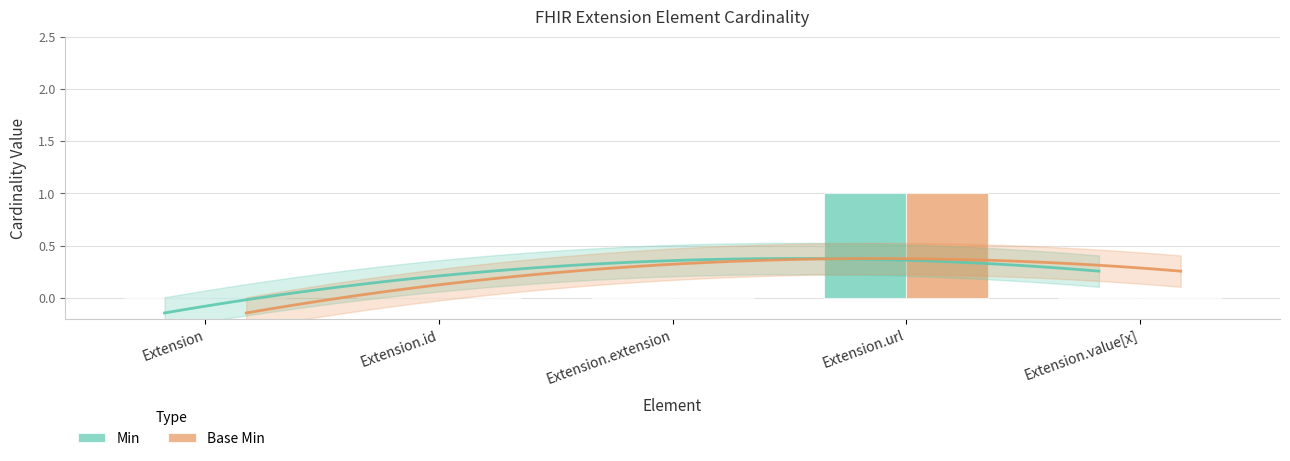

At which label does Min reach its minimum?

Extension